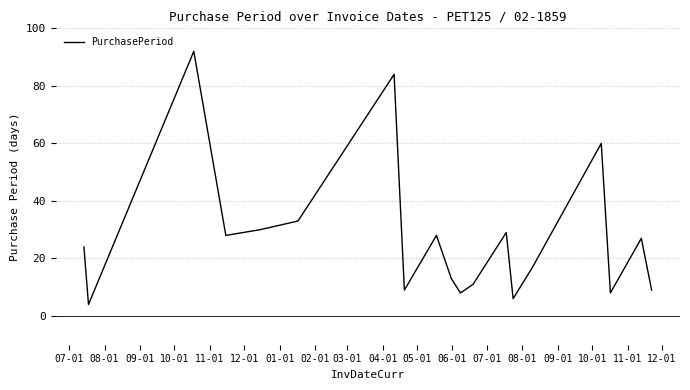

What is the difference between the maximum and minimum values?

88